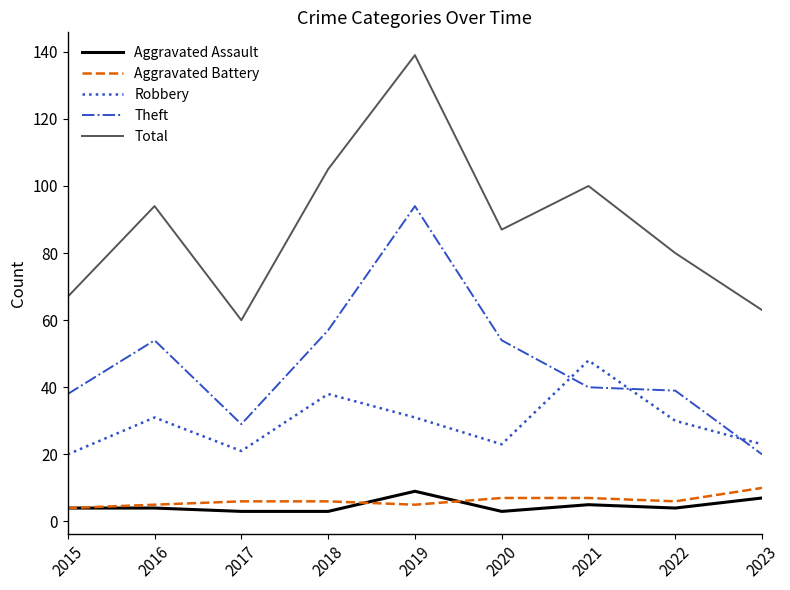

The Robbery series shows 31 at 2019. True or false?

True